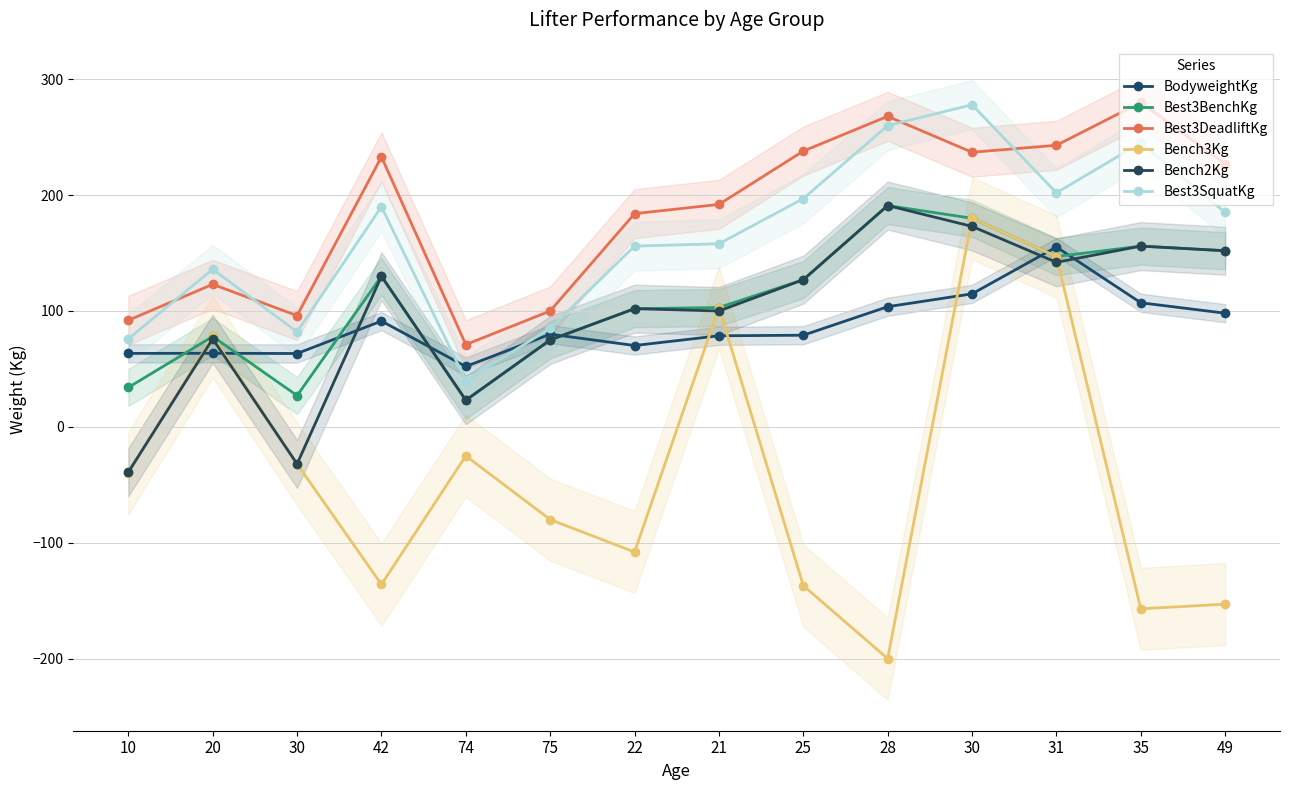

How many values in the Best3BenchKg series exceed 127?

6